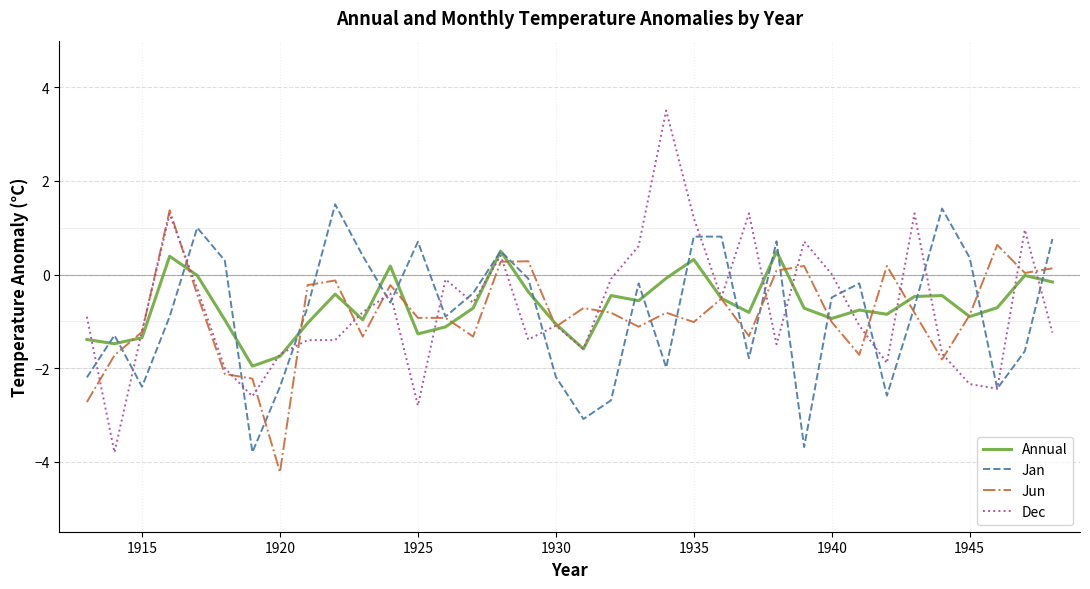

Which series has the widest spread of values?

Dec